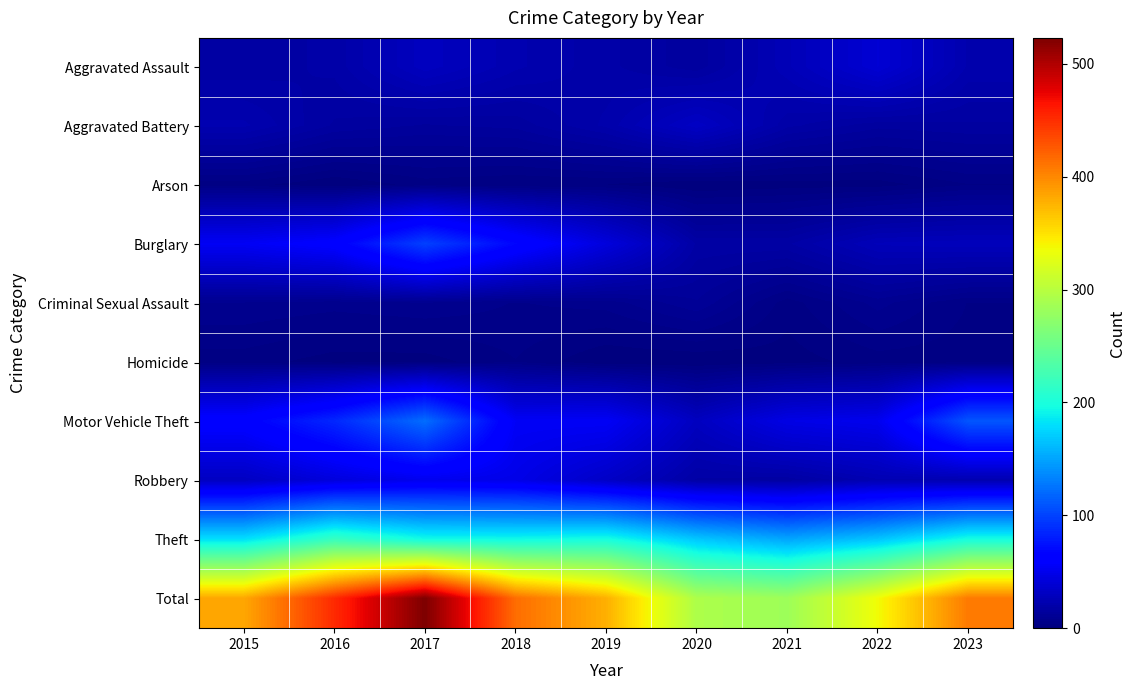

List the series in order of their peak value, highest first.

Total, Theft, Motor Vehicle Theft, Burglary, Robbery, Aggravated Assault, Aggravated Battery, Criminal Sexual Assault, Arson, Homicide